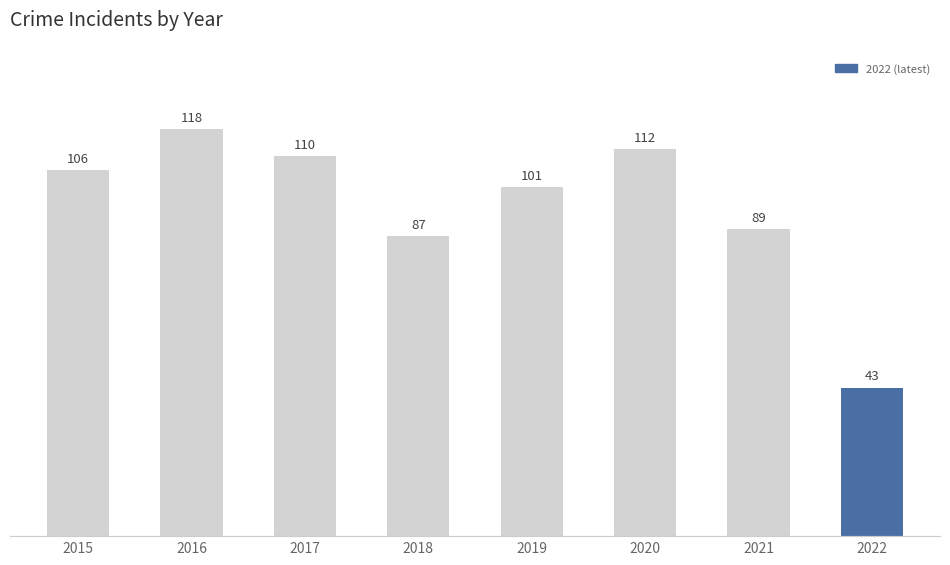

What is the maximum value shown in the chart?

118